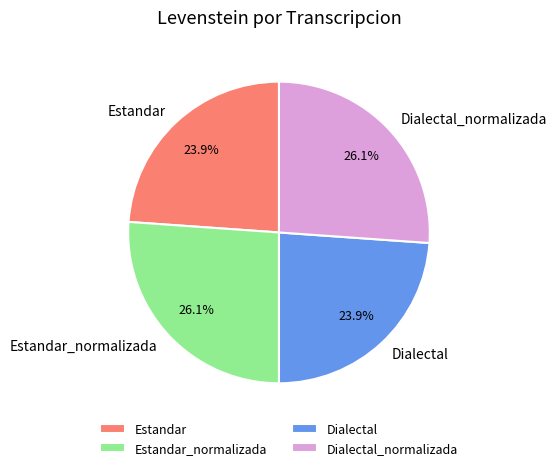

Combined, do Estandar_normalizada and Dialectal_normalizada account for over 50%?

Yes